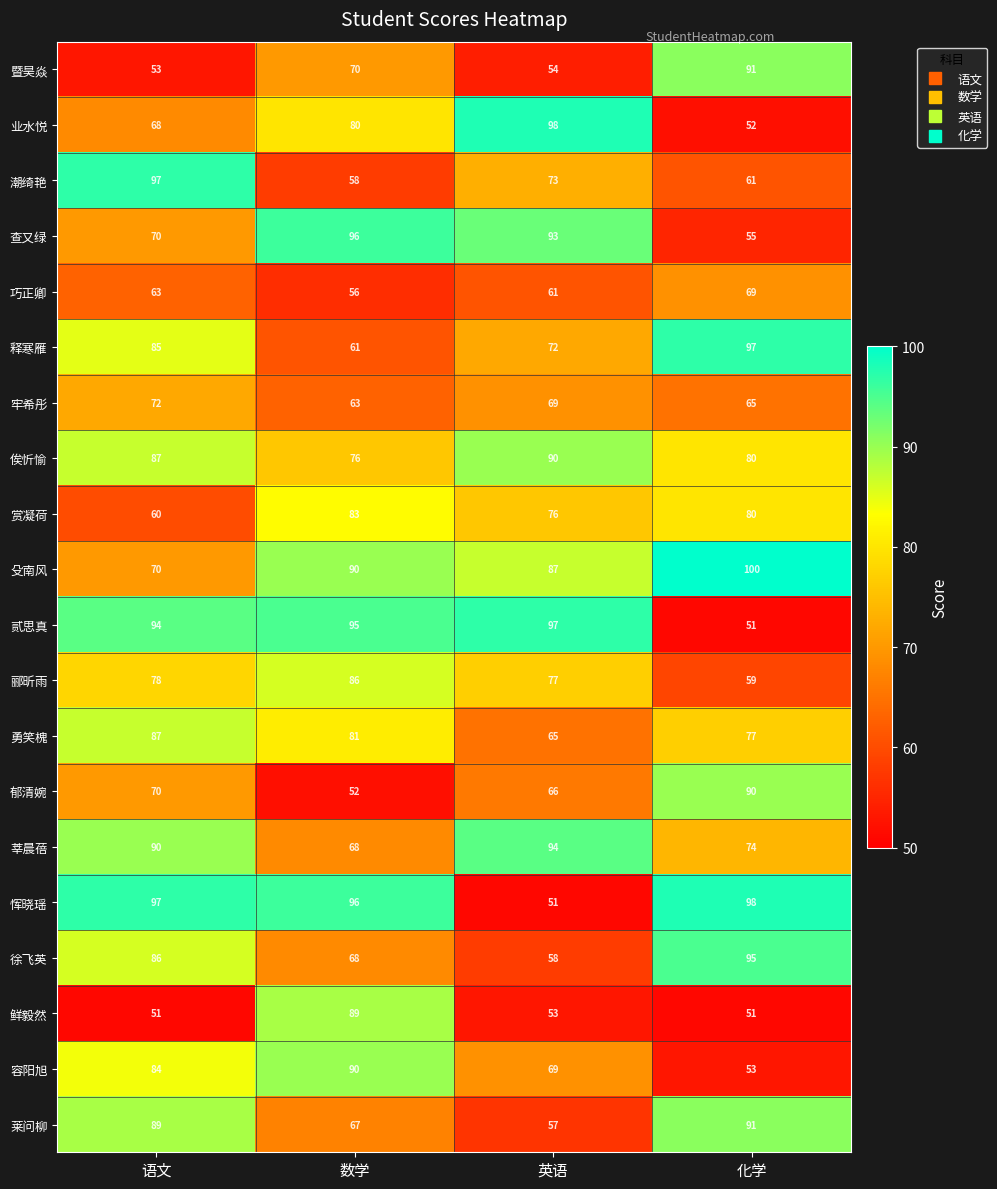

What is the total value across all series at 数学?

1525